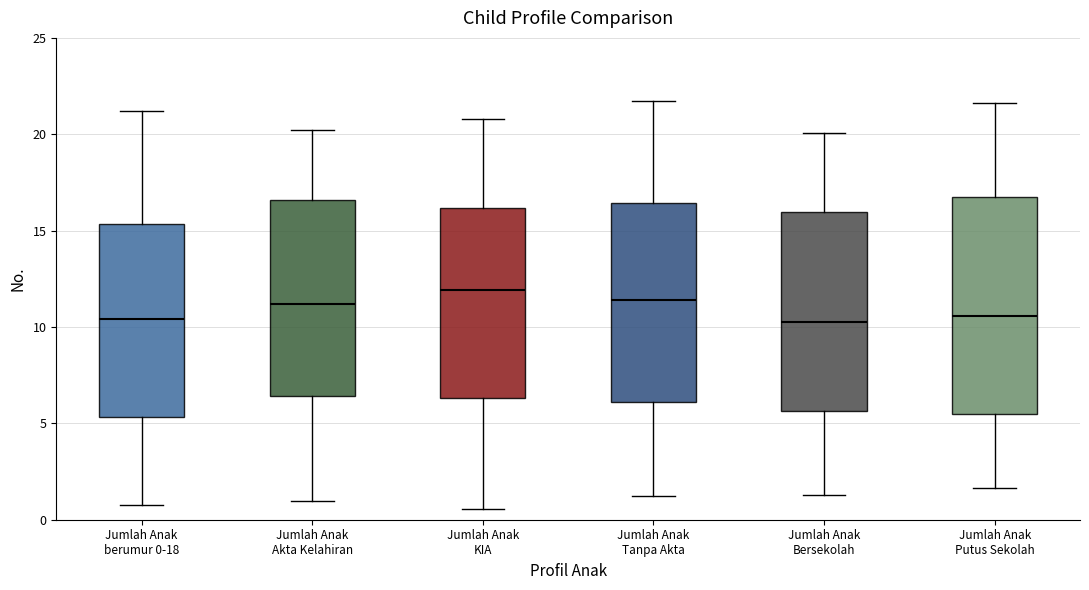

Comparing the boxes themselves (not the whiskers), which one is the tallest?

Jumlah Anak Putus Sekolah